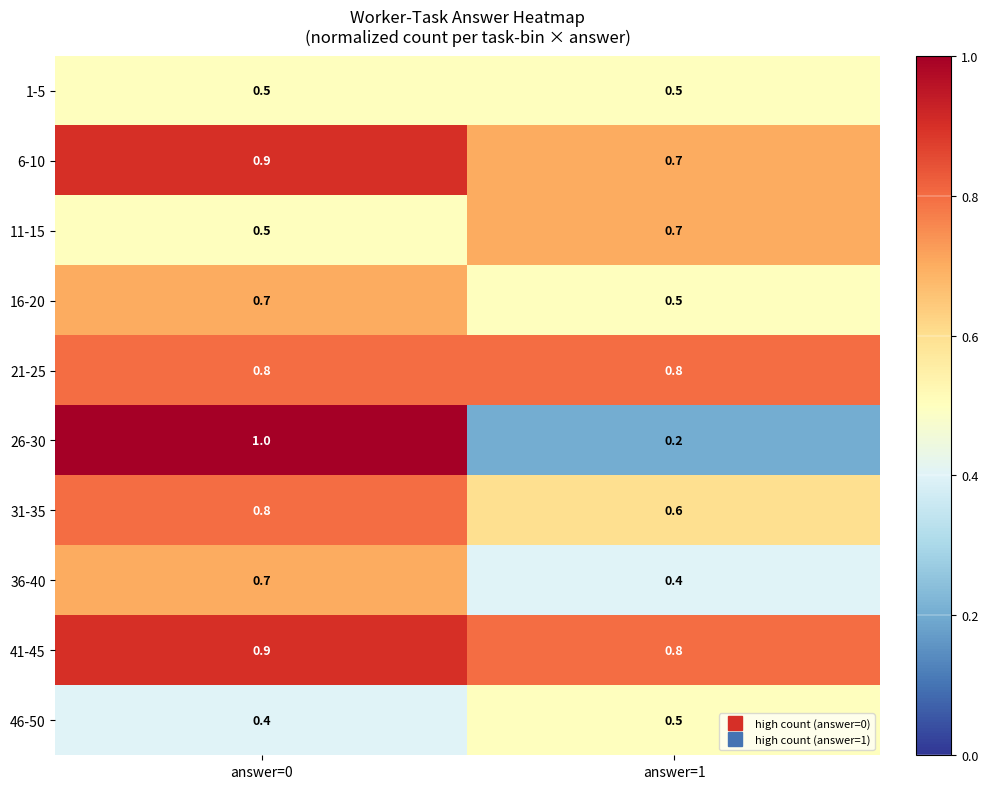

Reading right to left, extract all data points from this chart.

1-5: 0.5	0.5
6-10: 0.7	0.9
11-15: 0.7	0.5
16-20: 0.5	0.7
21-25: 0.8	0.8
26-30: 0.2	1.0
31-35: 0.6	0.8
36-40: 0.4	0.7
41-45: 0.8	0.9
46-50: 0.5	0.4